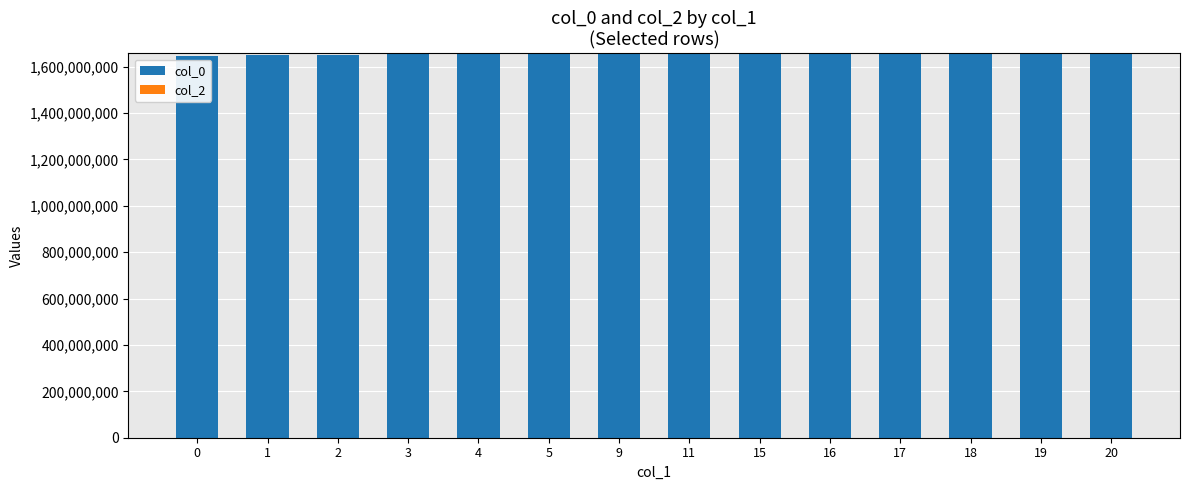

Is it true that the value at 16 is 1656691833?

True